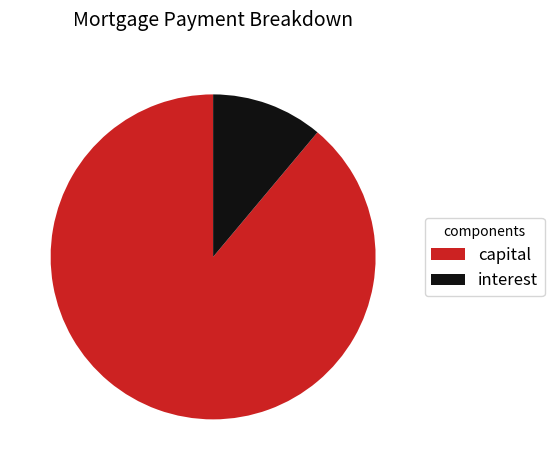

Which category has the smallest portion of the pie?

interest